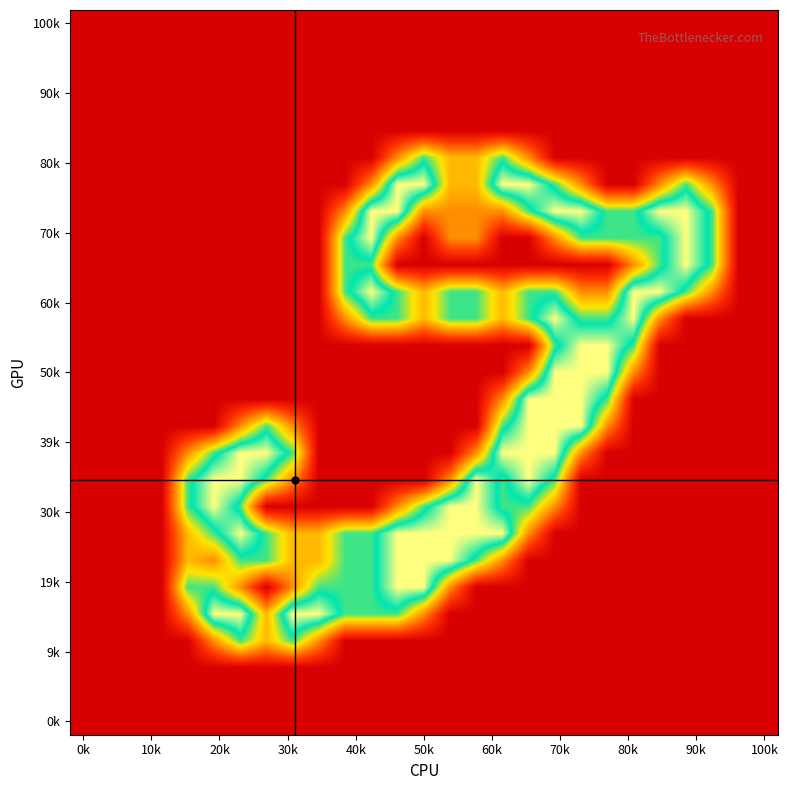

Count the number of data series in this chart.

27